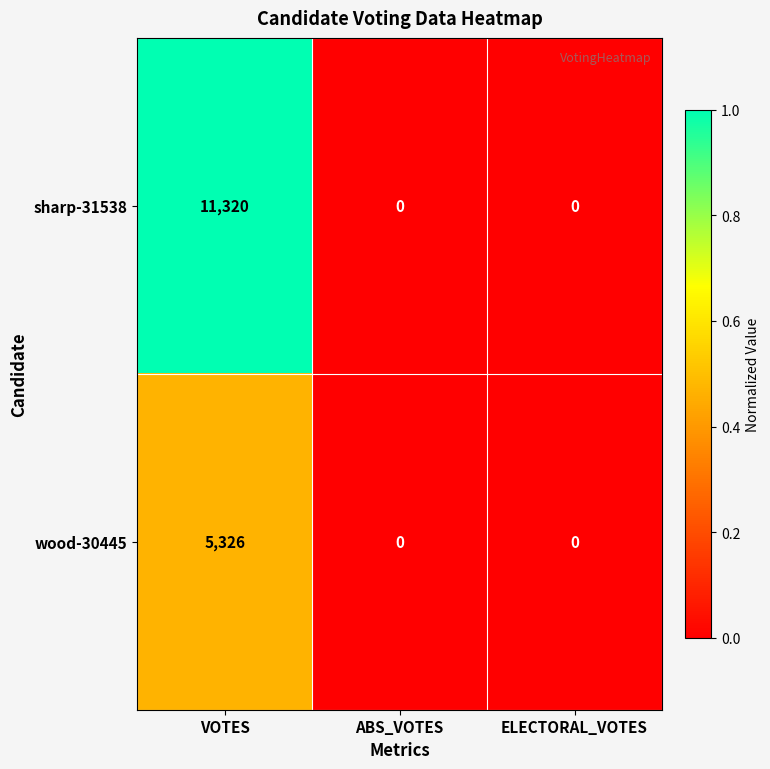

Which series has the widest spread of values?

sharp-31538